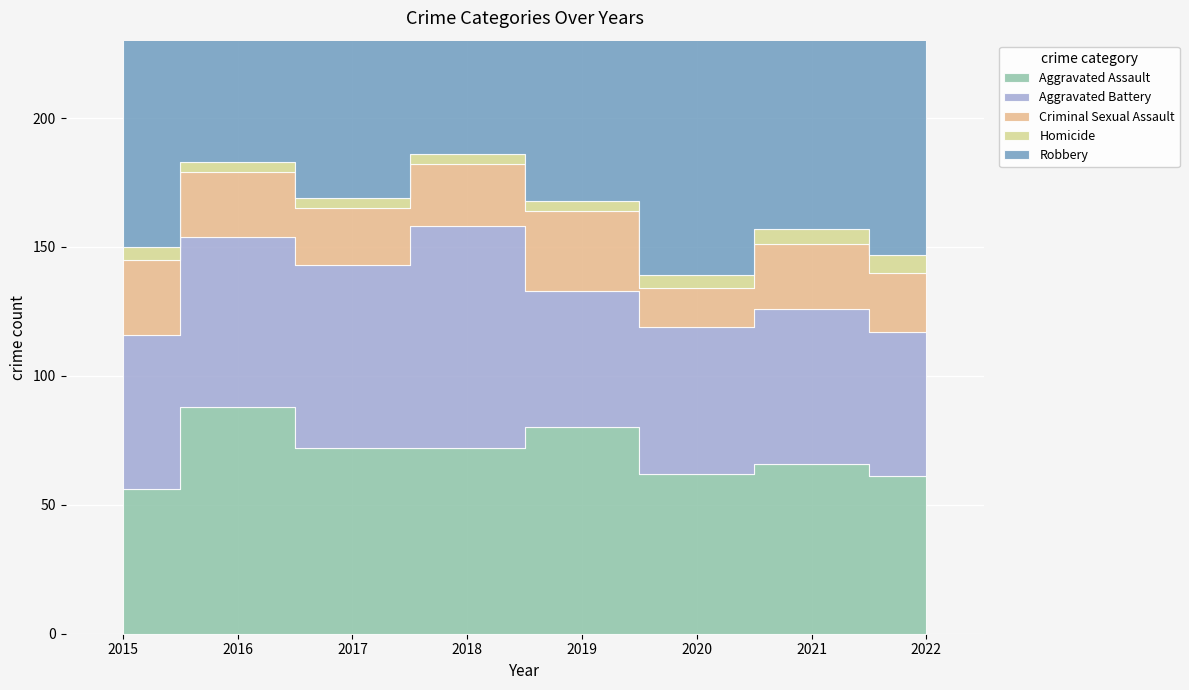

The value of Aggravated Assault at 2017 is 72. True or false?

True